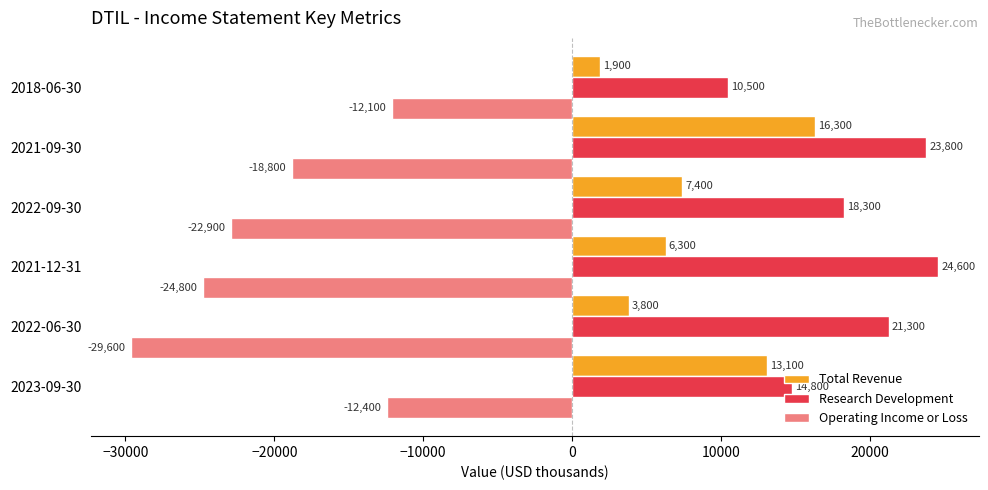

List the series in order of their overall mean, lowest first.

Operating Income or Loss, Total Revenue, Research Development